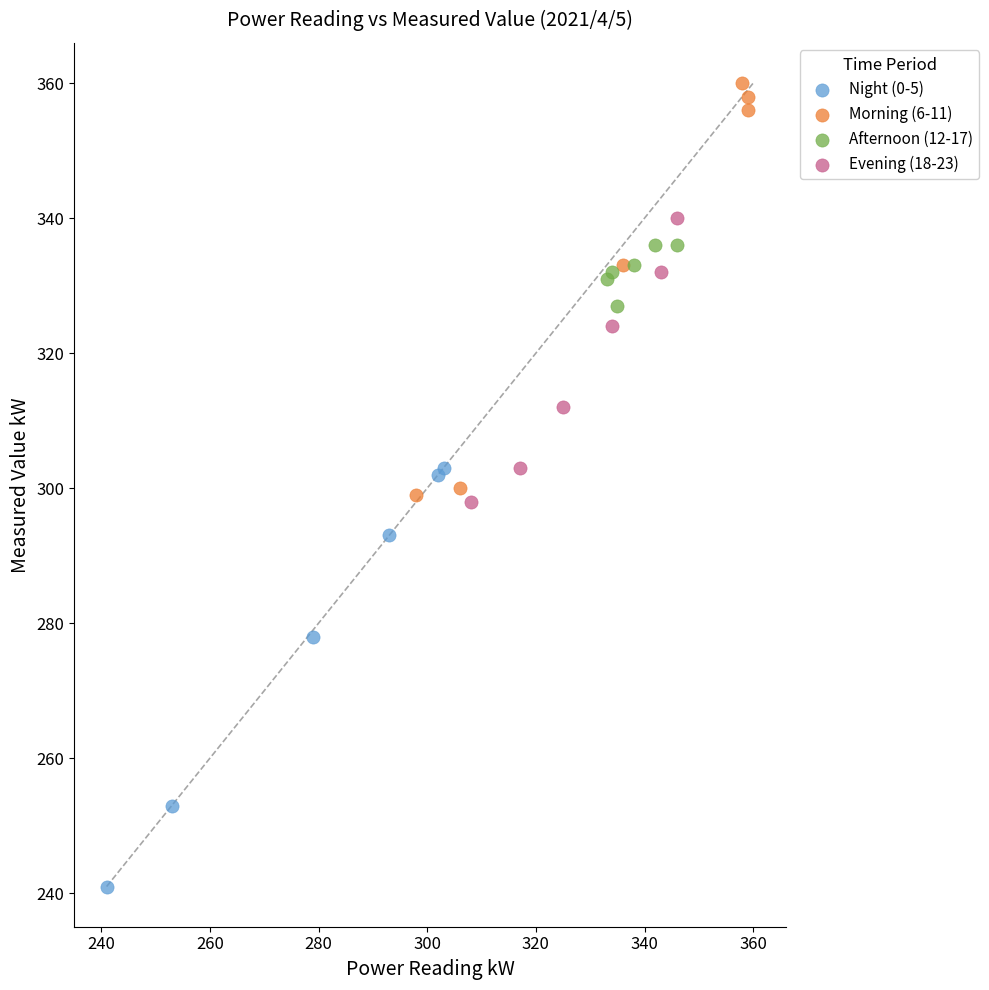

Which series contains the highest Y value?

Morning (6-11)